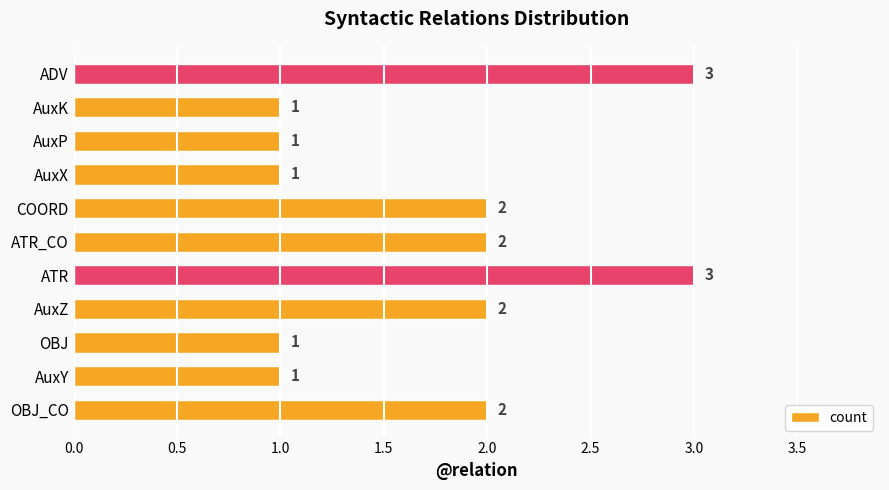

Between AuxX and ATR_CO, which is larger?

ATR_CO